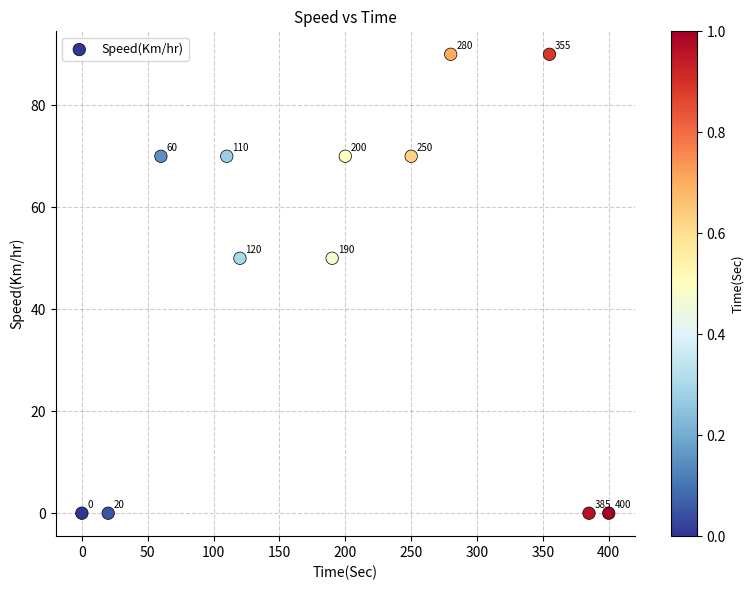

What is the range of Y values (max minus min)?

90